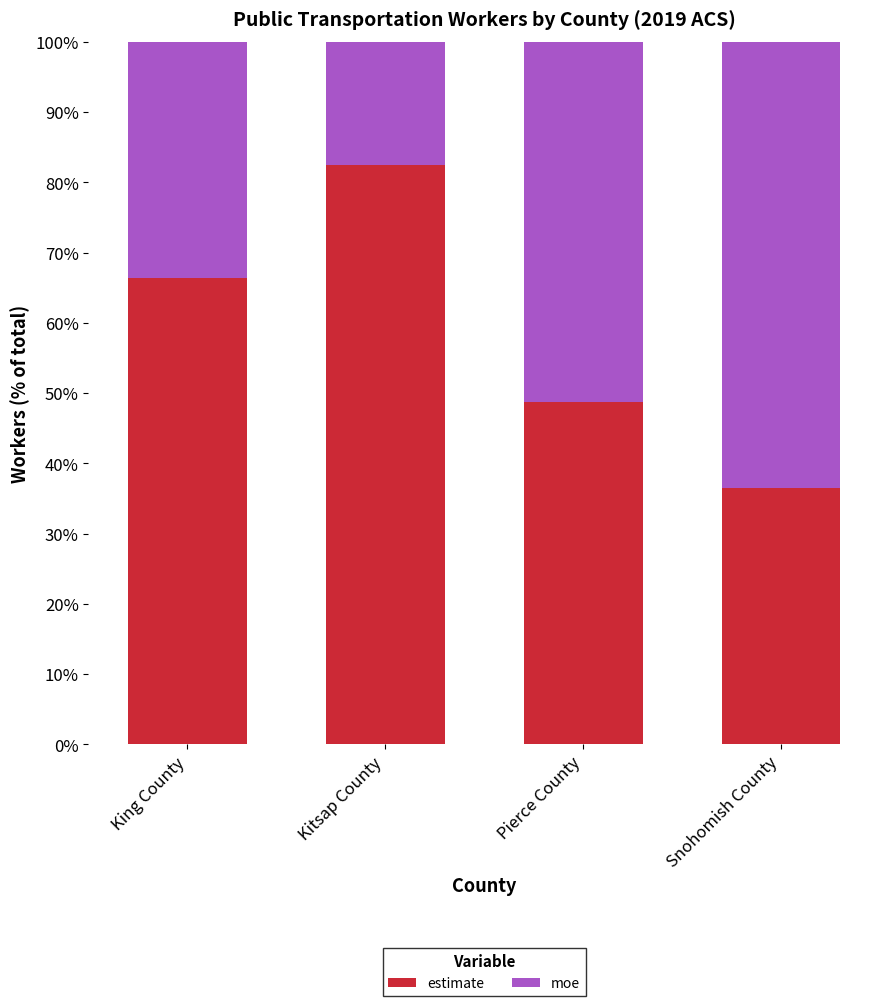

What is the difference between the second highest and second lowest values in the estimate series?

17.6